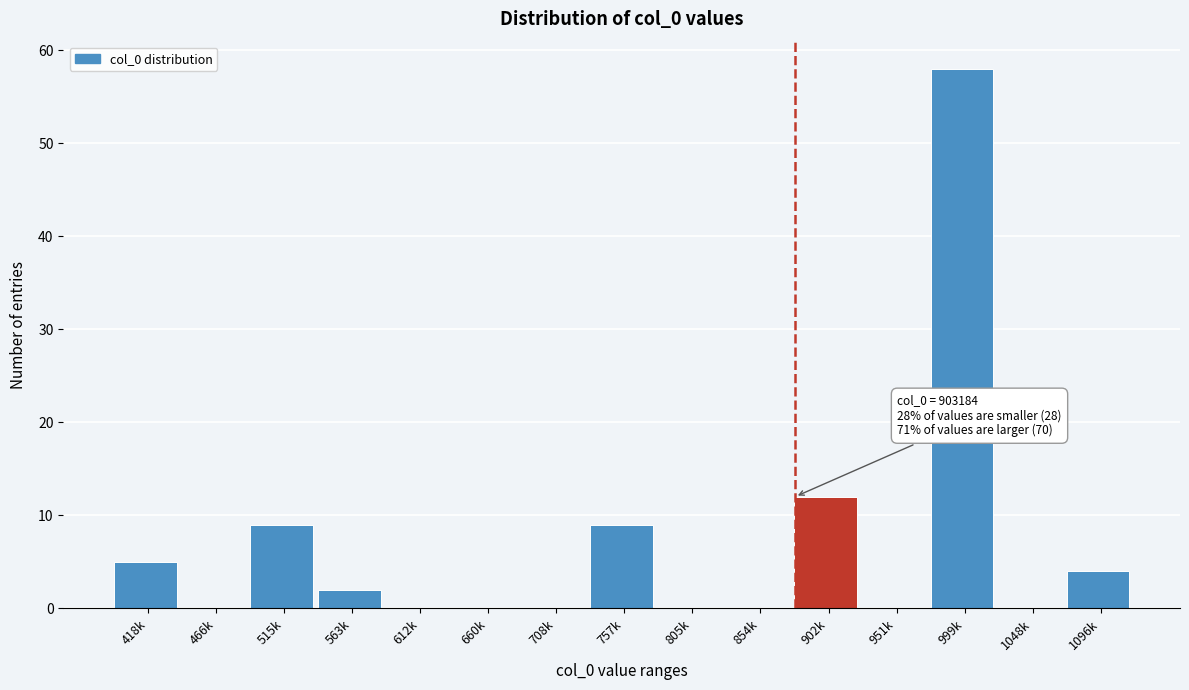

Reading right to left, list all the values displayed in this chart.

1096k=4	1048k=0	999k=58	951k=0	902k=12	854k=0	805k=0	757k=9	708k=0	660k=0	612k=0	563k=2	515k=9	466k=0	418k=5